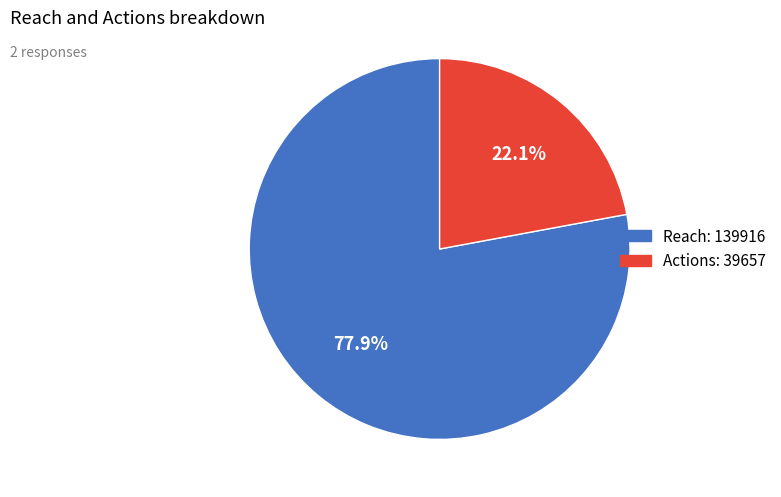

Between Actions: 39657 and Reach: 139916, which is larger?

Reach: 139916